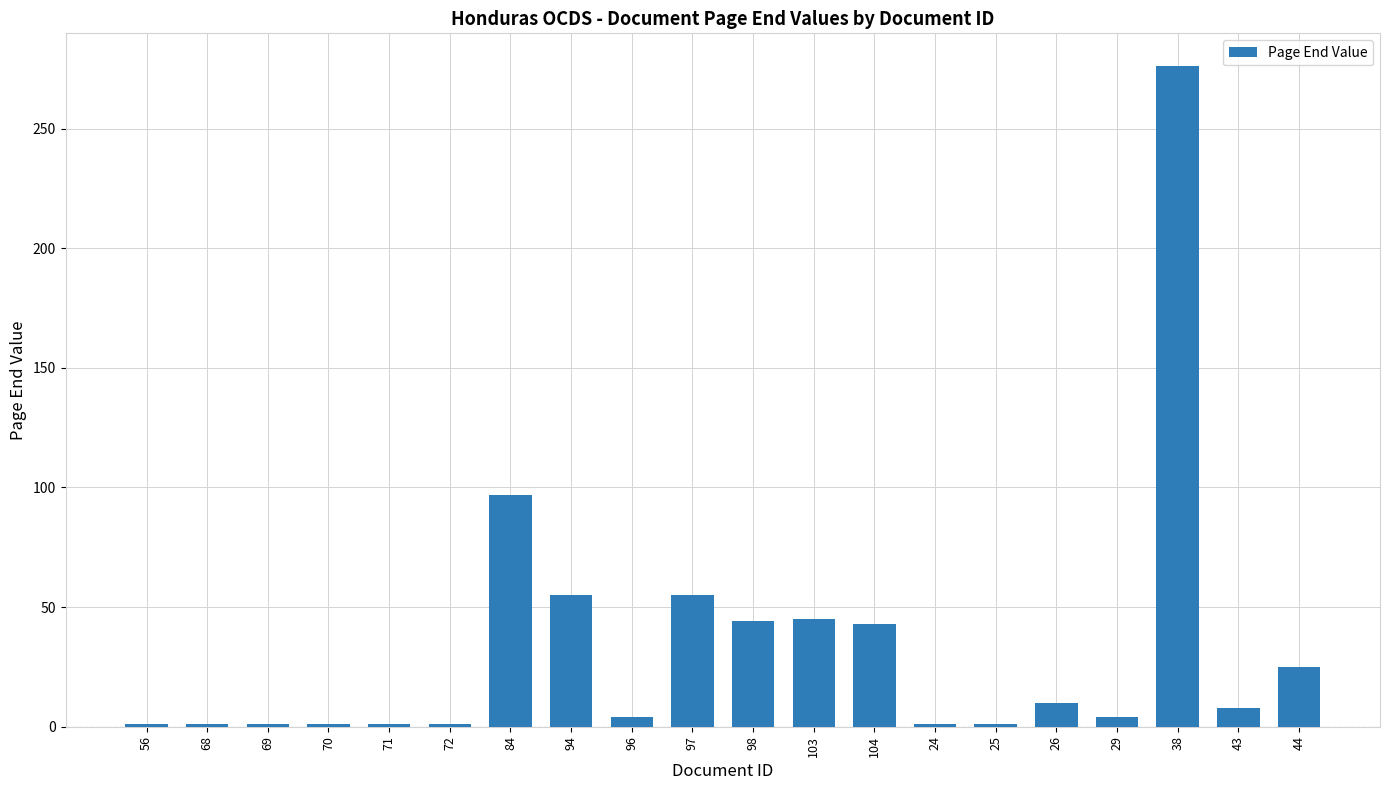

How many bars are there in total?

20